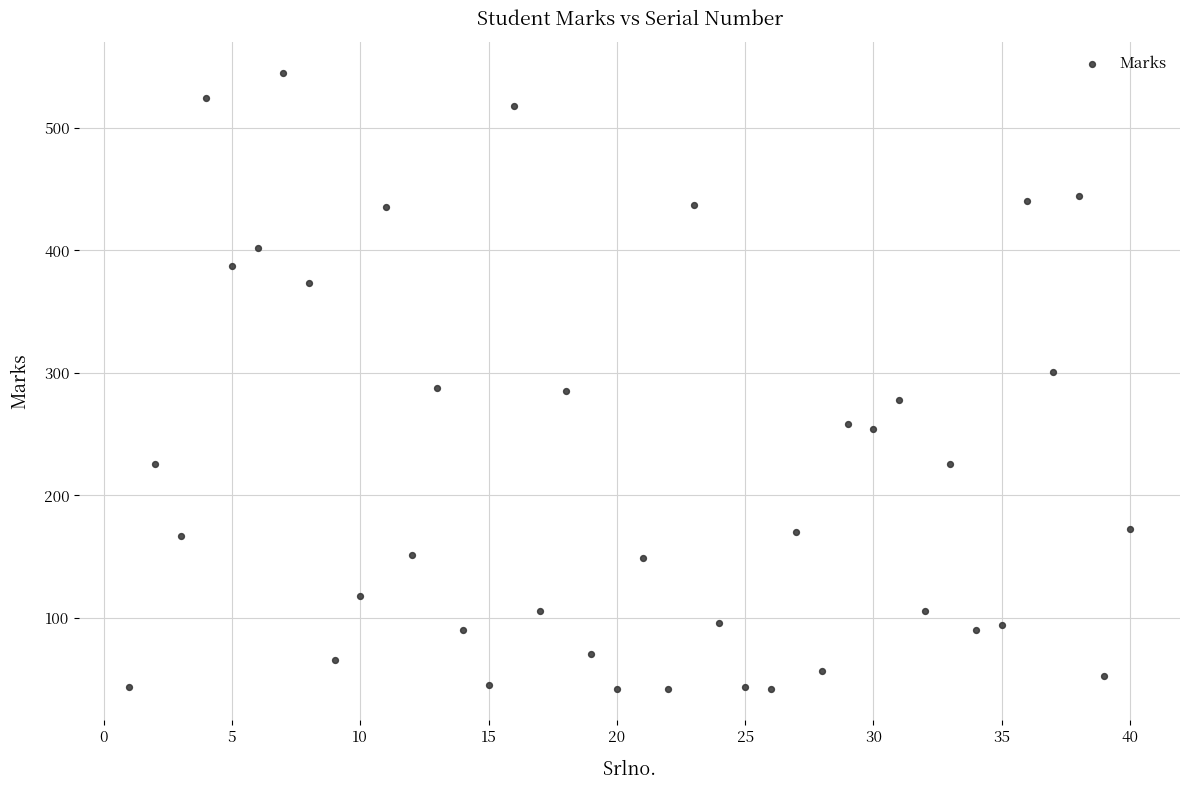

What is the range of X values (max minus min)?

39